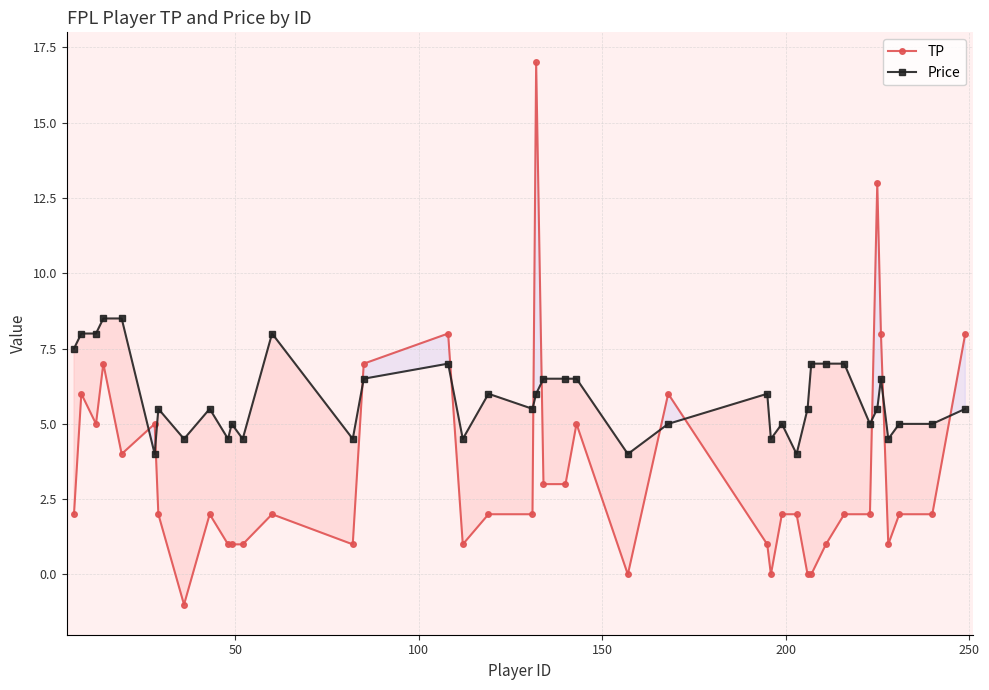

What is the maximum value shown in the chart?

17.0